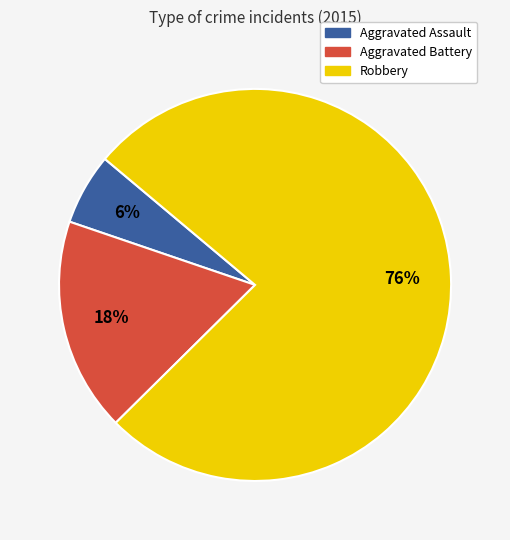

Combined, do Robbery and Aggravated Battery account for over 50%?

Yes